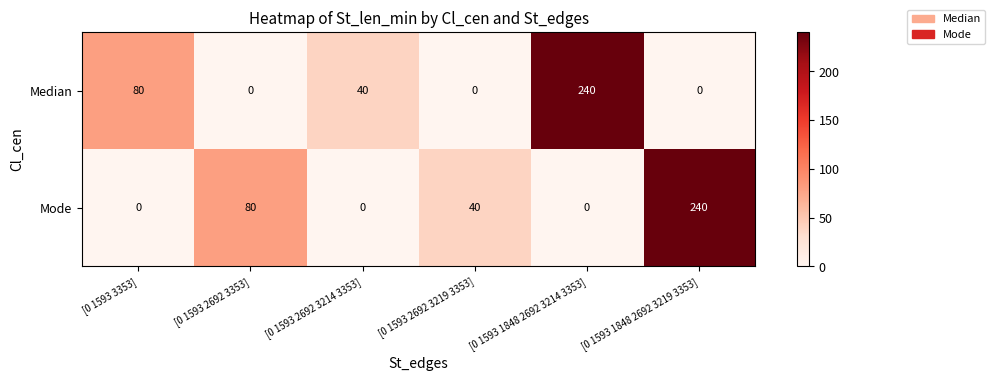

The value of Median at [0 1593 1848 2692 3219 3353] is 154. True or false?

False